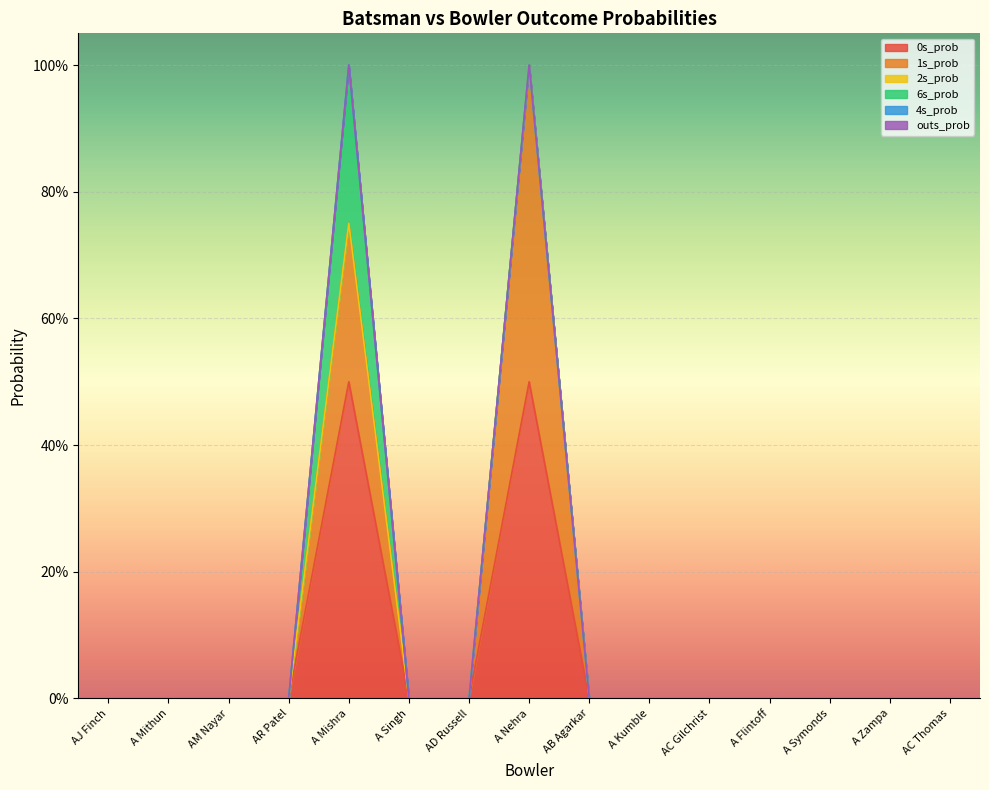

Which category has the lowest value across all series?

AJ Finch